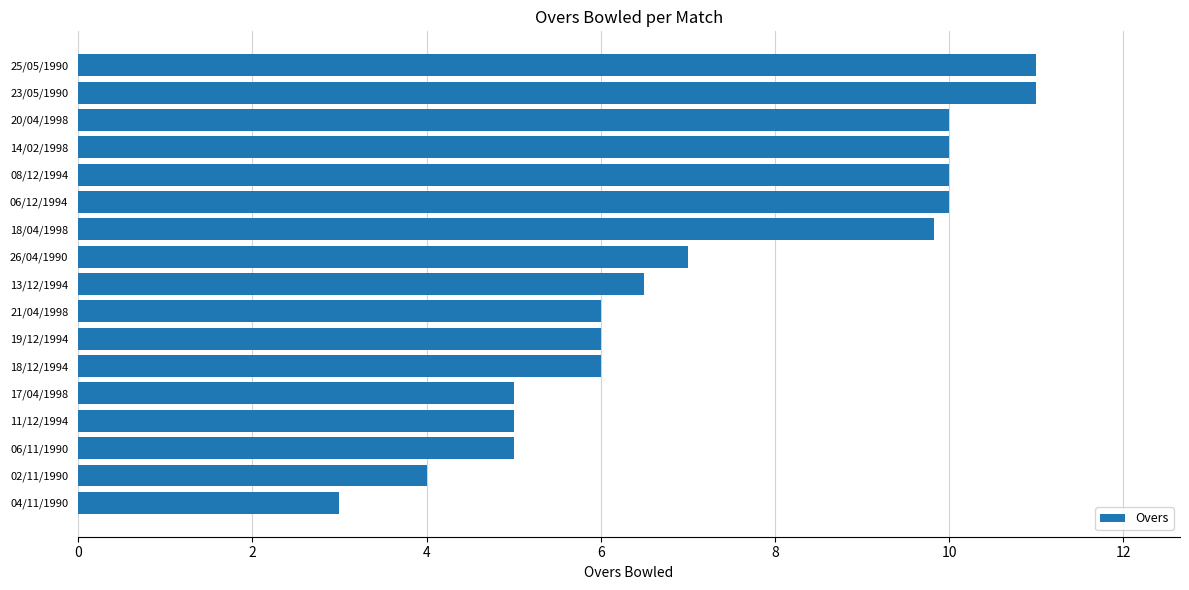

The value at 19/12/1994 is 6.0. True or false?

True